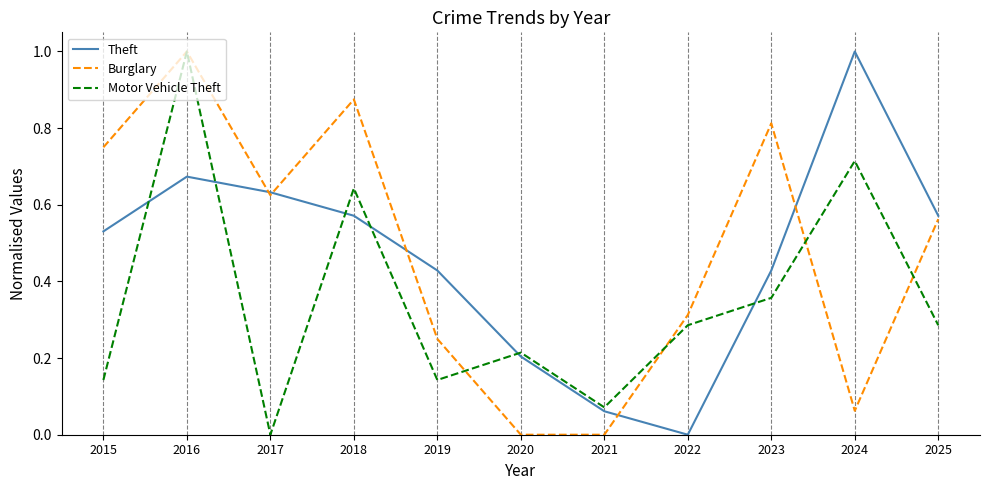

What is the maximum value shown in the chart?

1.0